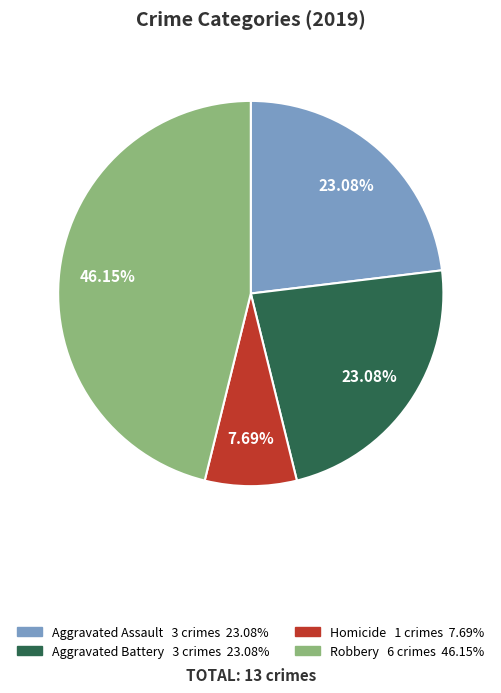

Count the number of slices in the pie.

4